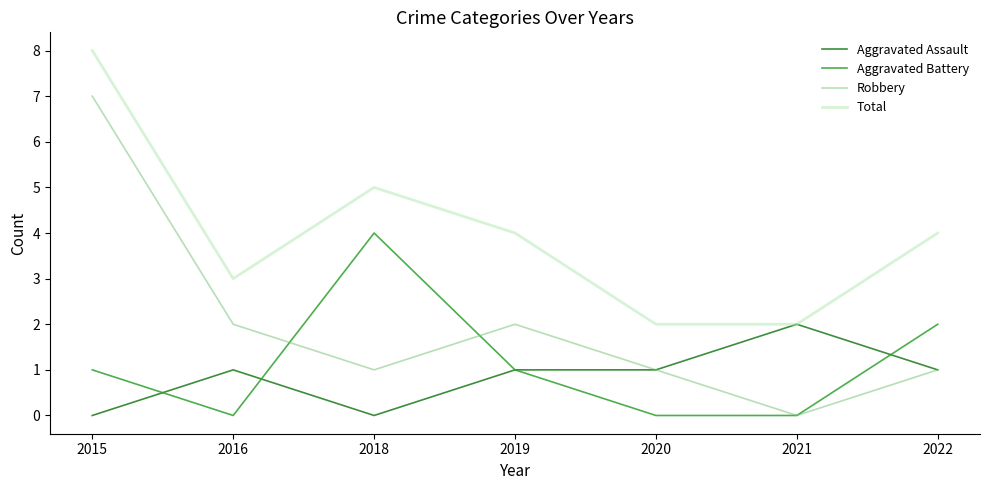

True or false: Total and Robbery intersect in this chart.

False